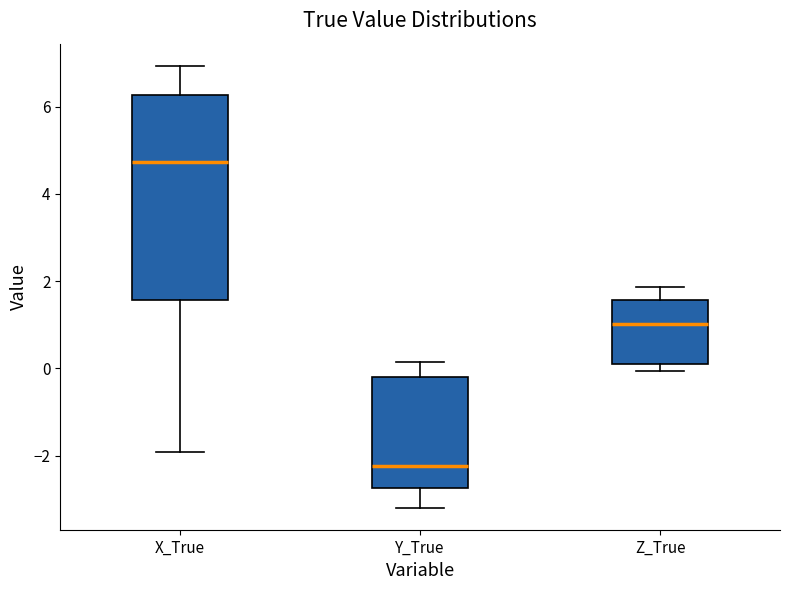

Which box's median line is the highest?

X_True